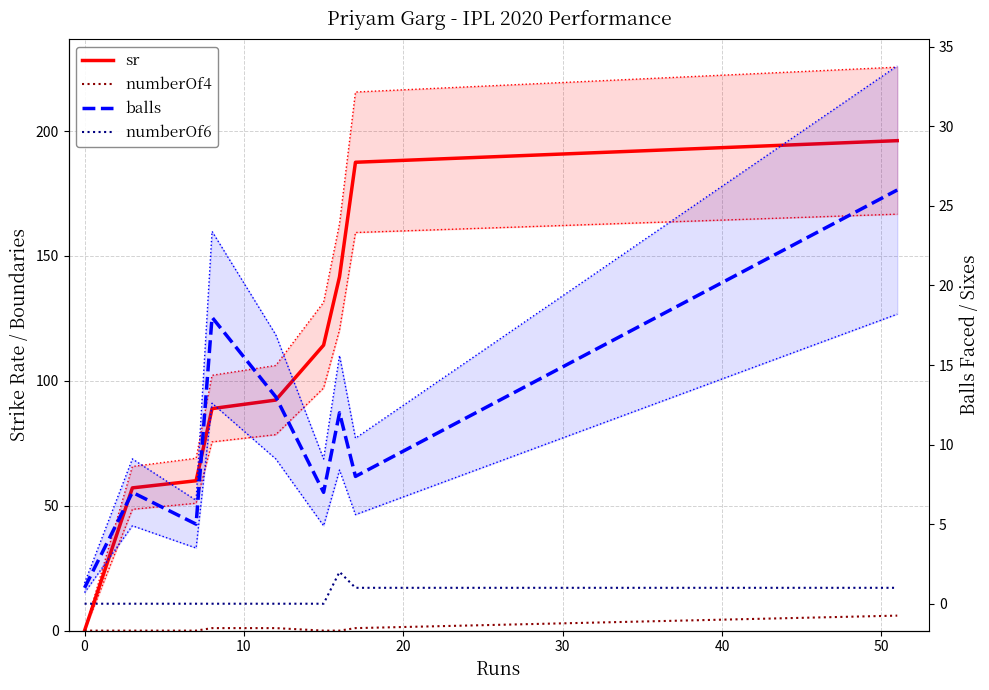

What is the difference between the maximum and minimum values in the numberOf4 series?

6.0